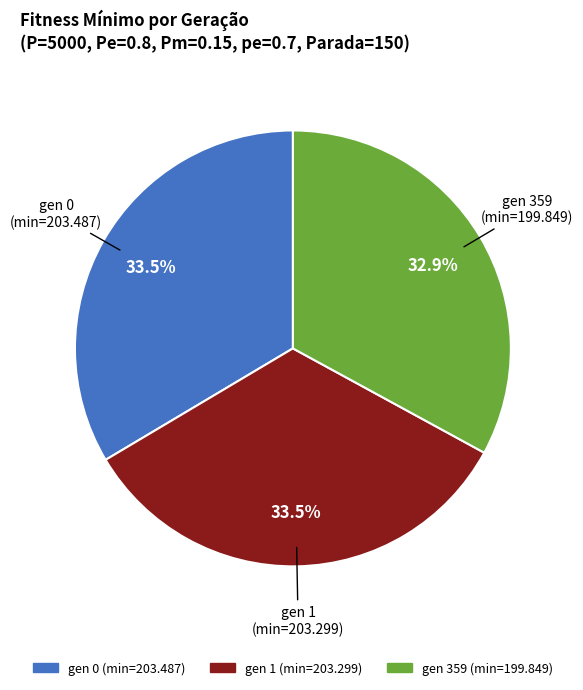

Does any single category account for the majority?

No